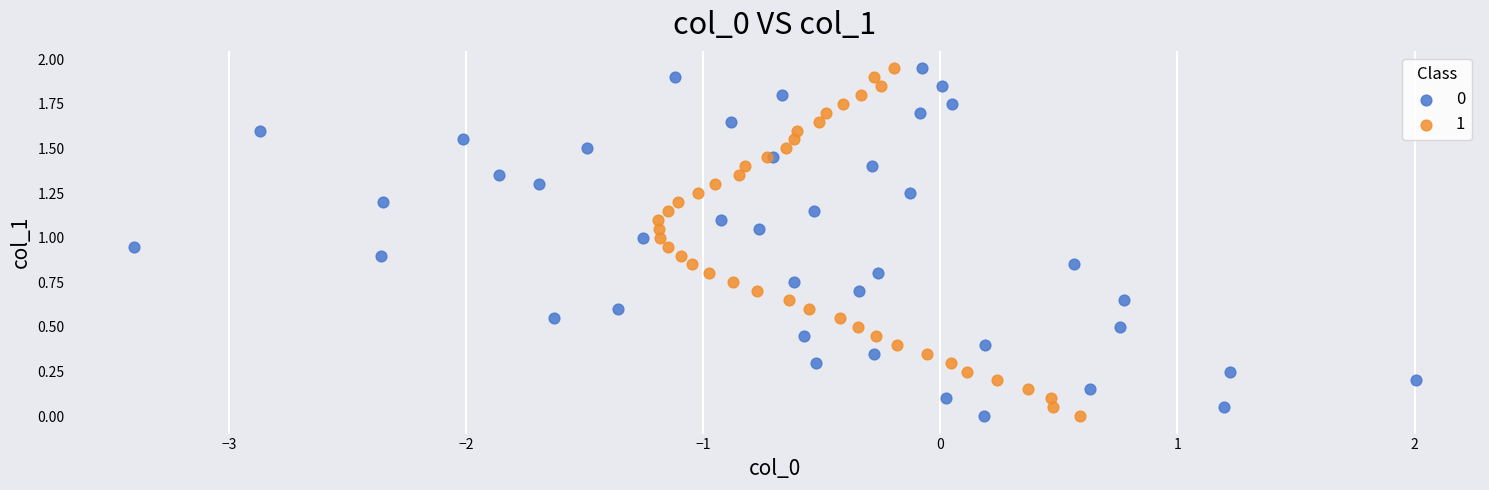

What are all the series names shown in the legend?

0, 1